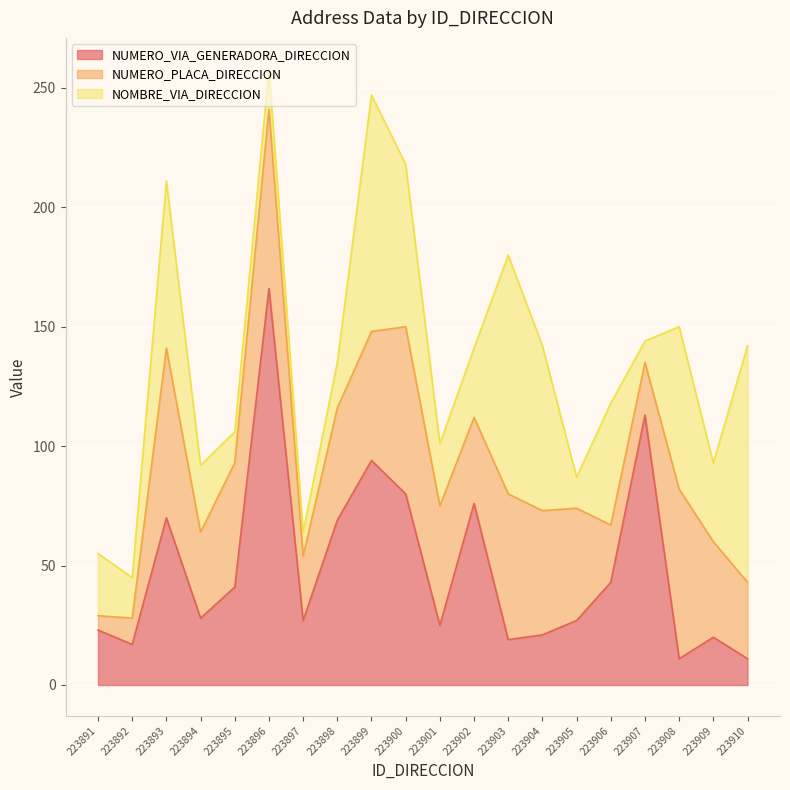

Does the chart display data point markers on the line(s)?

No